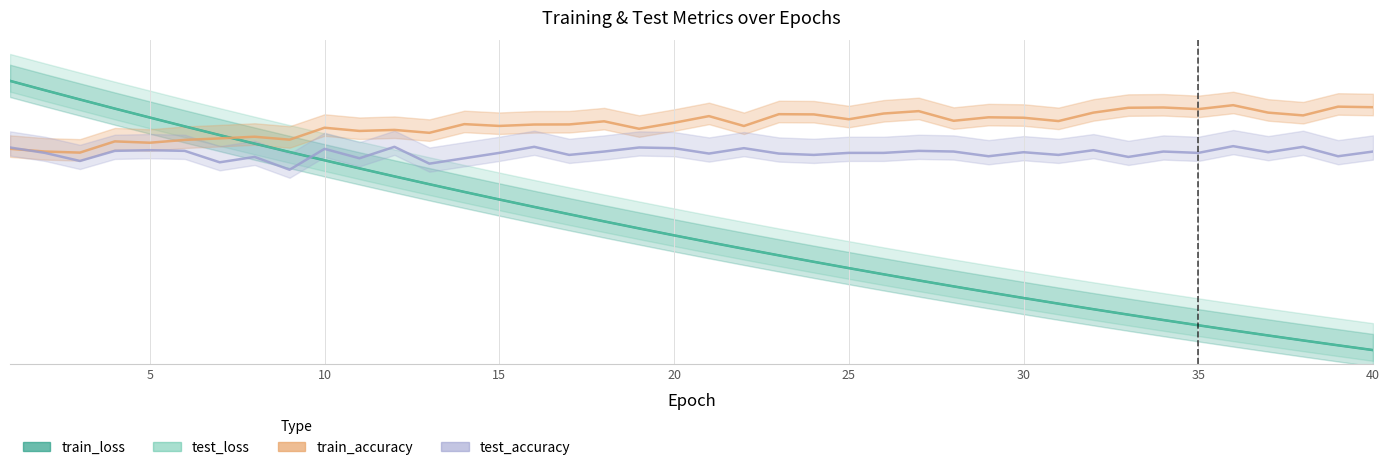

Reading left to right, extract all data points from this chart.

test_loss: 1.0	1.0	0.9	0.9	0.9	0.8	0.8	0.8	0.7	0.7	0.7	0.6	0.6	0.6	0.6	0.5	0.5	0.5	0.5	0.4	0.4	0.4	0.4	0.3	0.3	0.3	0.3	0.2	0.2	0.2	0.2	0.2	0.1	0.1	0.1	0.1	0.1	0.0	0.0	0.0
train_loss: 1.0	1.0	0.9	0.9	0.9	0.8	0.8	0.8	0.7	0.7	0.7	0.6	0.6	0.6	0.6	0.5	0.5	0.5	0.5	0.4	0.4	0.4	0.4	0.3	0.3	0.3	0.3	0.2	0.2	0.2	0.2	0.2	0.1	0.1	0.1	0.1	0.1	0.0	0.0	0.0
test_accuracy: 0.8	0.7	0.7	0.7	0.7	0.7	0.7	0.7	0.7	0.7	0.7	0.8	0.7	0.7	0.7	0.8	0.7	0.7	0.8	0.8	0.7	0.8	0.7	0.7	0.7	0.7	0.7	0.7	0.7	0.7	0.7	0.7	0.7	0.7	0.7	0.8	0.7	0.8	0.7	0.7
train_accuracy: 0.7	0.7	0.7	0.8	0.8	0.8	0.8	0.8	0.8	0.8	0.8	0.8	0.8	0.8	0.8	0.8	0.8	0.8	0.8	0.8	0.9	0.8	0.9	0.9	0.9	0.9	0.9	0.9	0.9	0.9	0.9	0.9	0.9	0.9	0.9	0.9	0.9	0.9	0.9	0.9